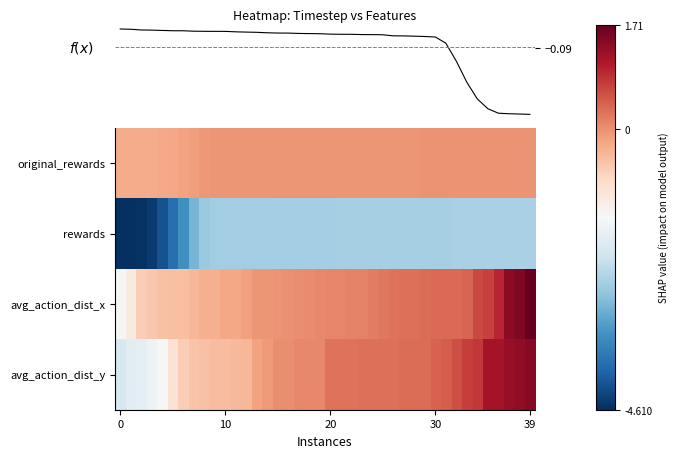

Which category has the lowest value in the f(x) series?

39